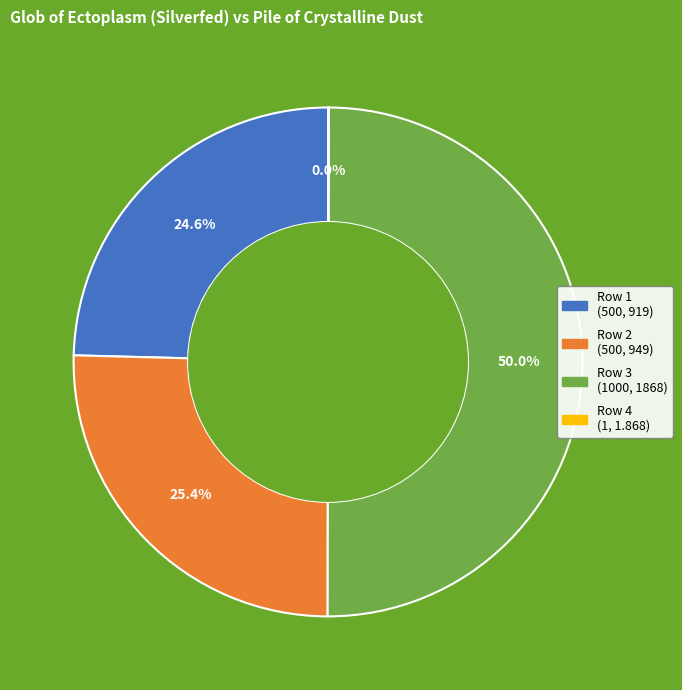

Which slice is the largest?

1000 Glob / 1868 Dust